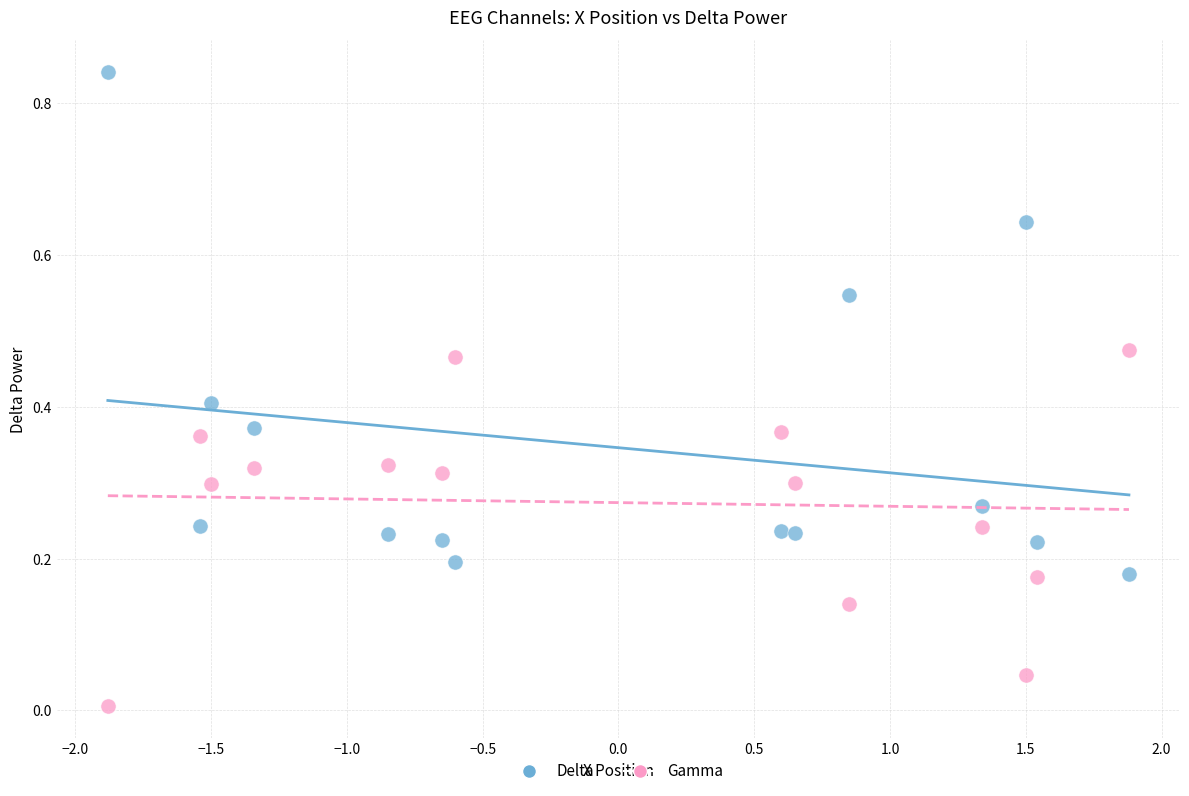

Across all data points, what is the range of X values (max minus min)?

3.8